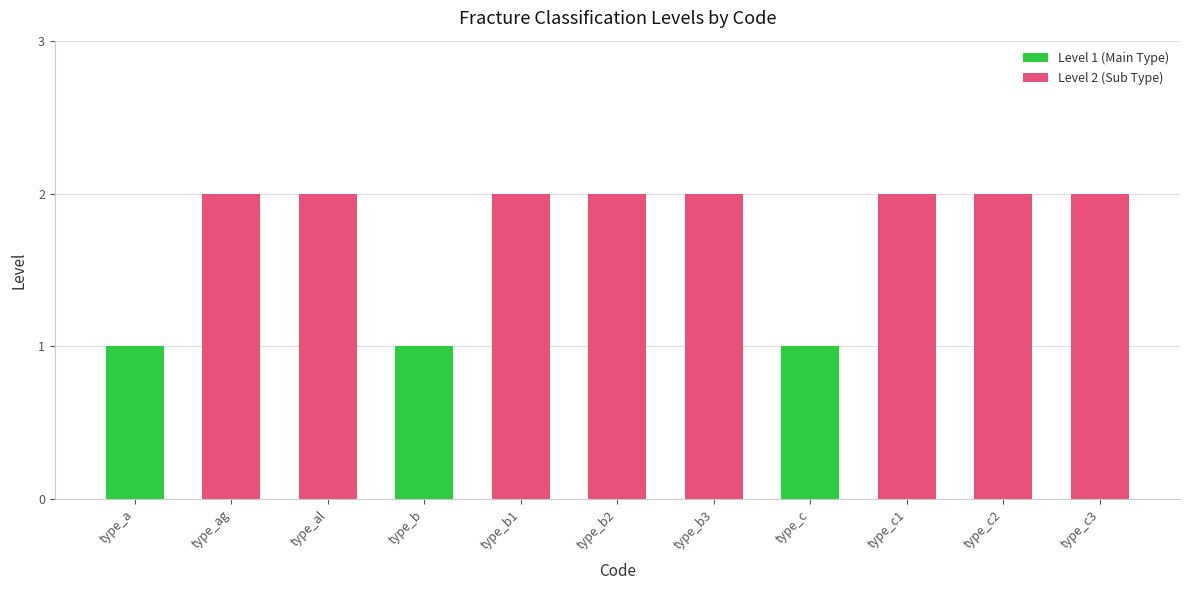

What is the sum of the values at type_c1 and type_a?

3